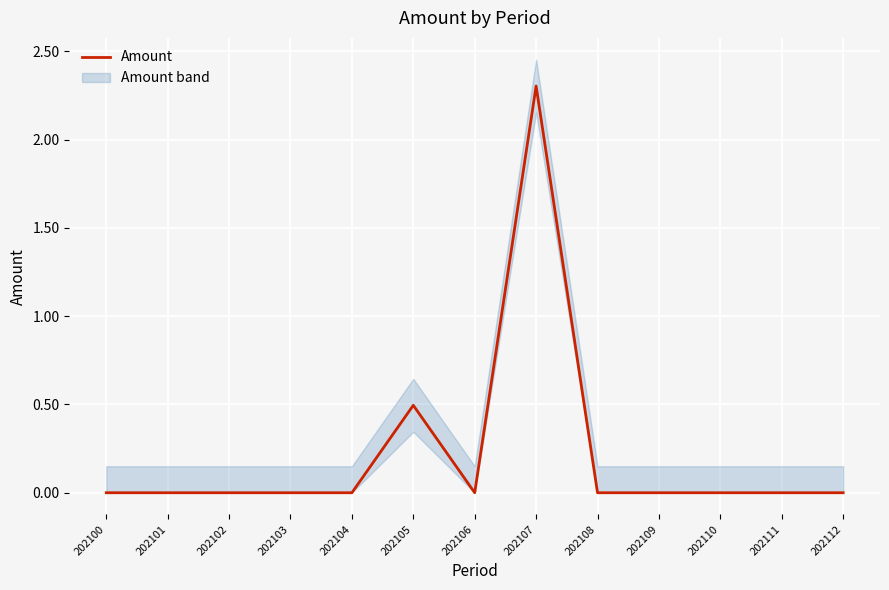

The value at 202112 is 0.0. True or false?

True